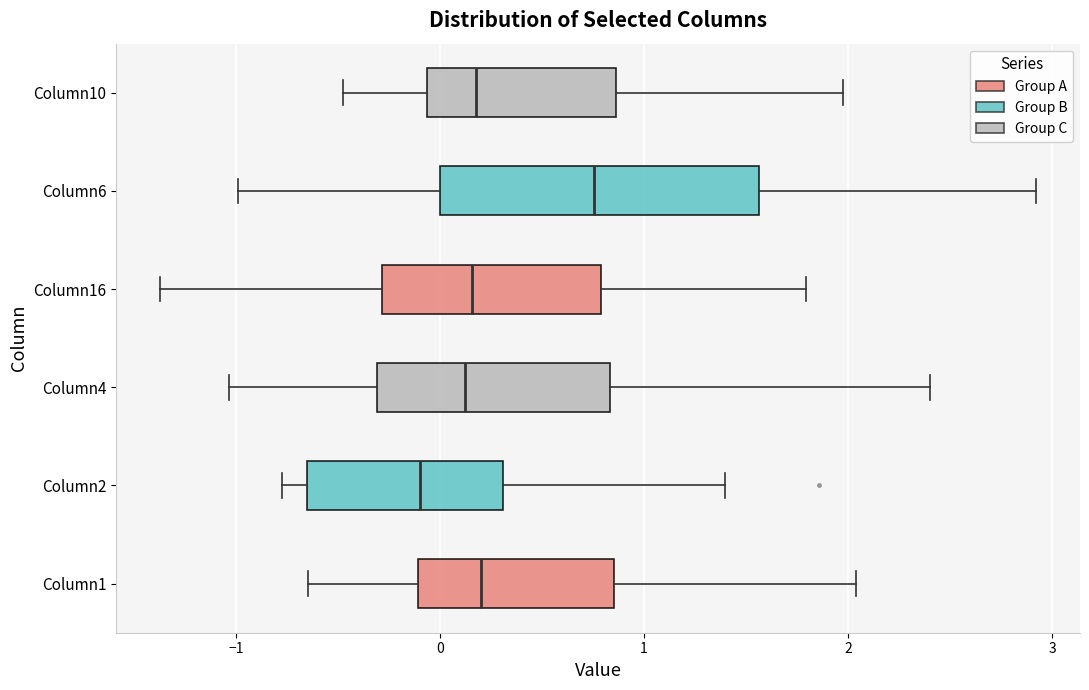

Reading bottom to top, read every box against the x-axis: the position of its median line, the range the box covers, and the ends of its whiskers. The values are not printed on the chart, so give them approximately, as read against the axis.

Column1: median 0.2, box -0.1 to 0.9, whiskers -0.6 to 2.0
Column2: median -0.1, box -0.7 to 0.3, whiskers -0.8 to 1.4
Column4: median 0.1, box -0.3 to 0.8, whiskers -1.0 to 2.4
Column16: median 0.2, box -0.3 to 0.8, whiskers -1.4 to 1.8
Column6: median 0.8, box 0.0 to 1.6, whiskers -1.0 to 2.9
Column10: median 0.2, box -0.1 to 0.9, whiskers -0.5 to 2.0